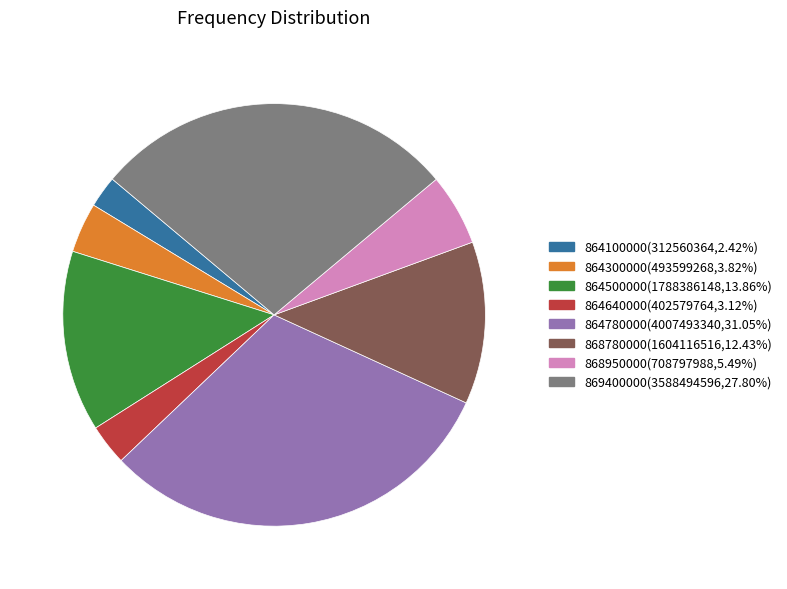

Is 869400000(3588494596,27.80%) the majority of the pie?

No